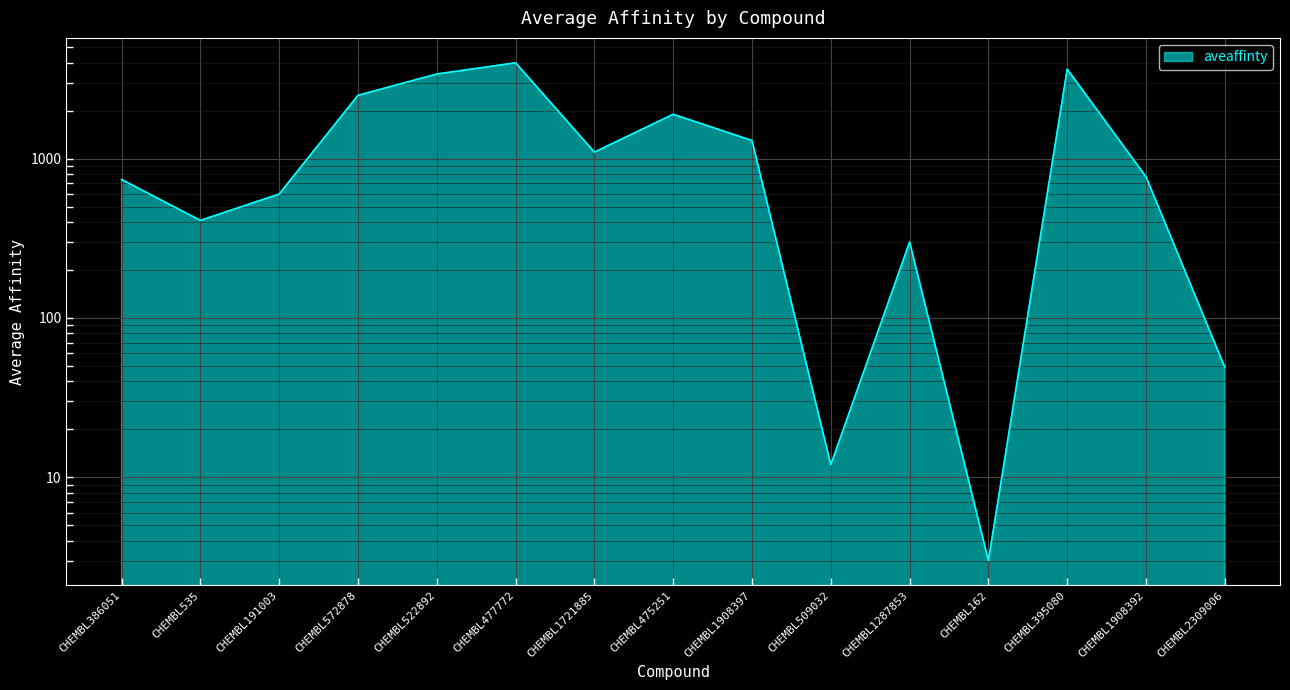

Reading right to left, extract all data points from this chart.

CHEMBL2309006=49	CHEMBL1908392=770	CHEMBL395080=3650	CHEMBL162=3	CHEMBL1287853=300	CHEMBL509032=12	CHEMBL1908397=1300	CHEMBL475251=1900	CHEMBL1721885=1100	CHEMBL477772=4000	CHEMBL522892=3400	CHEMBL572878=2500	CHEMBL191003=600	CHEMBL535=410	CHEMBL386051=740